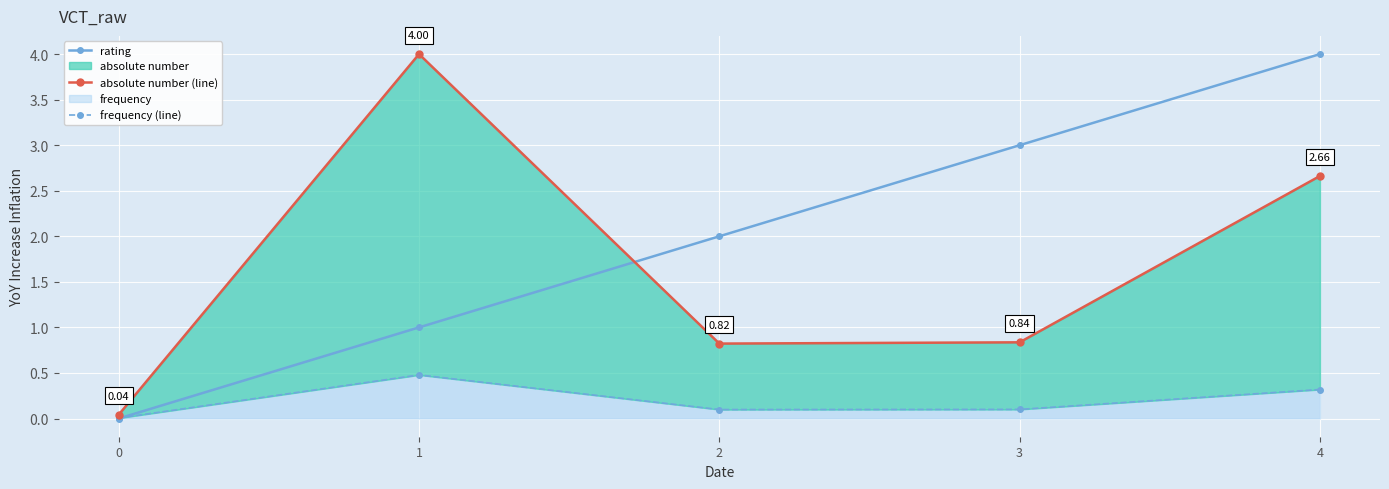

True or false: rating has more than 1 points higher than both neighbors.

False